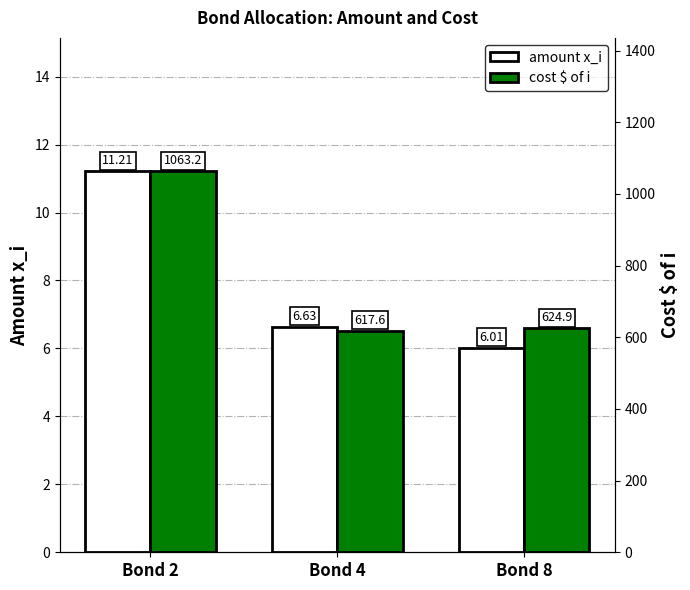

Rank the series at Bond 2 from highest to lowest value.

cost $ of i, amount x_i